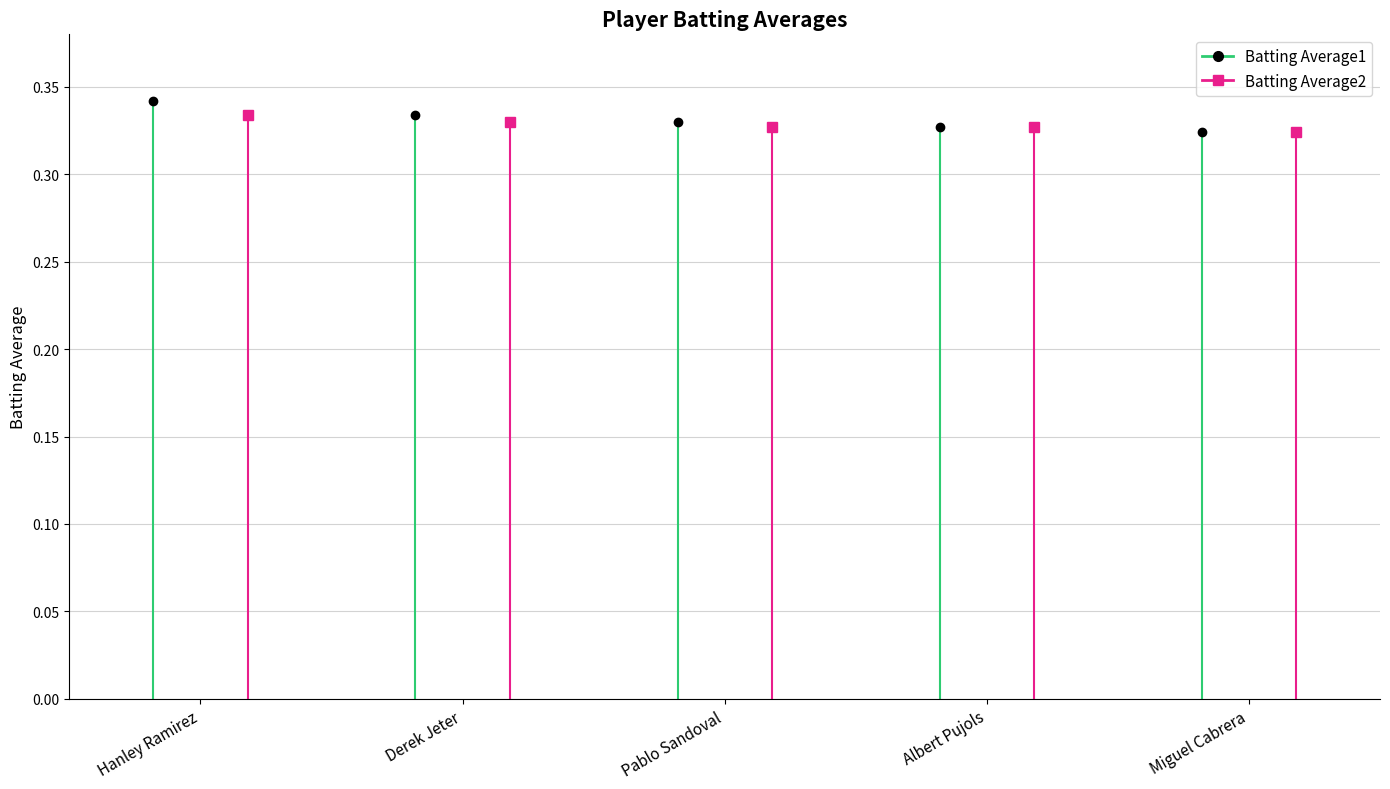

Which series has the largest total across all categories?

Batting Average1